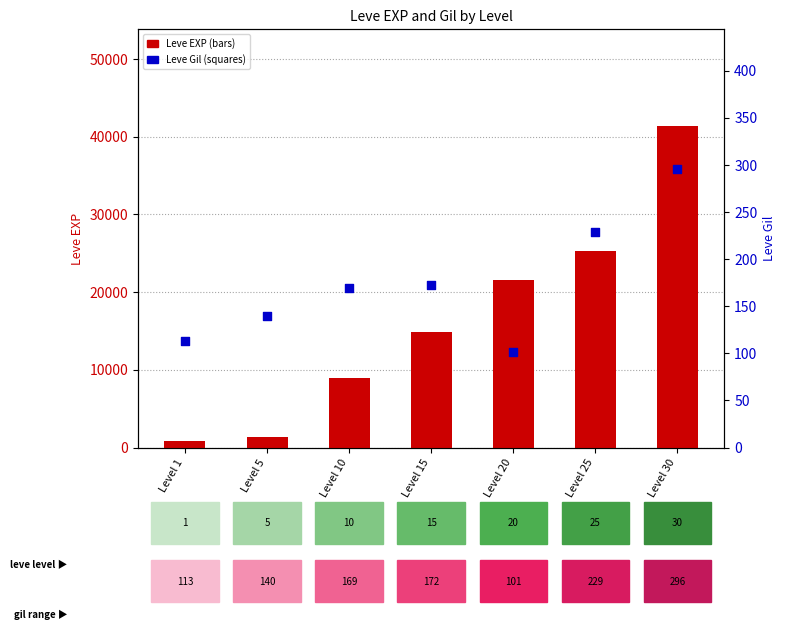

Which series reaches the maximum Y coordinate?

Leve EXP